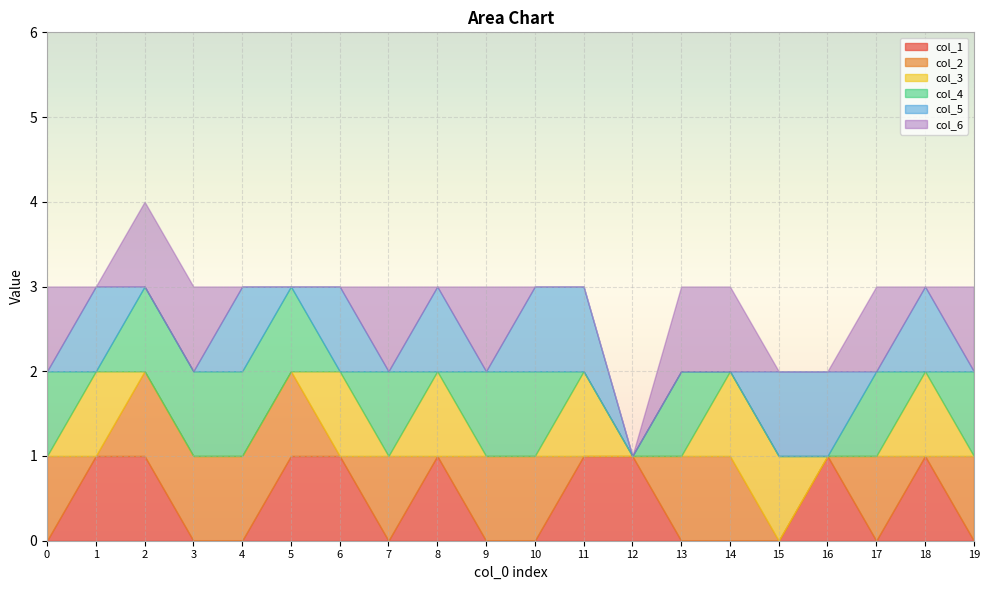

Reading left to right, extract all data points from this chart.

col_1: 0=0	1=1	2=1	3=0	4=0	5=1	6=1	7=0	8=1	9=0	10=0	11=1	12=1	13=0	14=0	15=0	16=1	17=0	18=1	19=0
col_2: 0=1	1=0	2=1	3=1	4=1	5=1	6=0	7=1	8=0	9=1	10=1	11=0	12=0	13=1	14=1	15=0	16=0	17=1	18=0	19=1
col_3: 0=0	1=1	2=0	3=0	4=0	5=0	6=1	7=0	8=1	9=0	10=0	11=1	12=0	13=0	14=1	15=1	16=0	17=0	18=1	19=0
col_4: 0=1	1=0	2=1	3=1	4=1	5=1	6=0	7=1	8=0	9=1	10=1	11=0	12=0	13=1	14=0	15=0	16=0	17=1	18=0	19=1
col_5: 0=0	1=1	2=0	3=0	4=1	5=0	6=1	7=0	8=1	9=0	10=1	11=1	12=0	13=0	14=0	15=1	16=1	17=0	18=1	19=0
col_6: 0=1	1=0	2=1	3=1	4=0	5=0	6=0	7=1	8=0	9=1	10=0	11=0	12=0	13=1	14=1	15=0	16=0	17=1	18=0	19=1